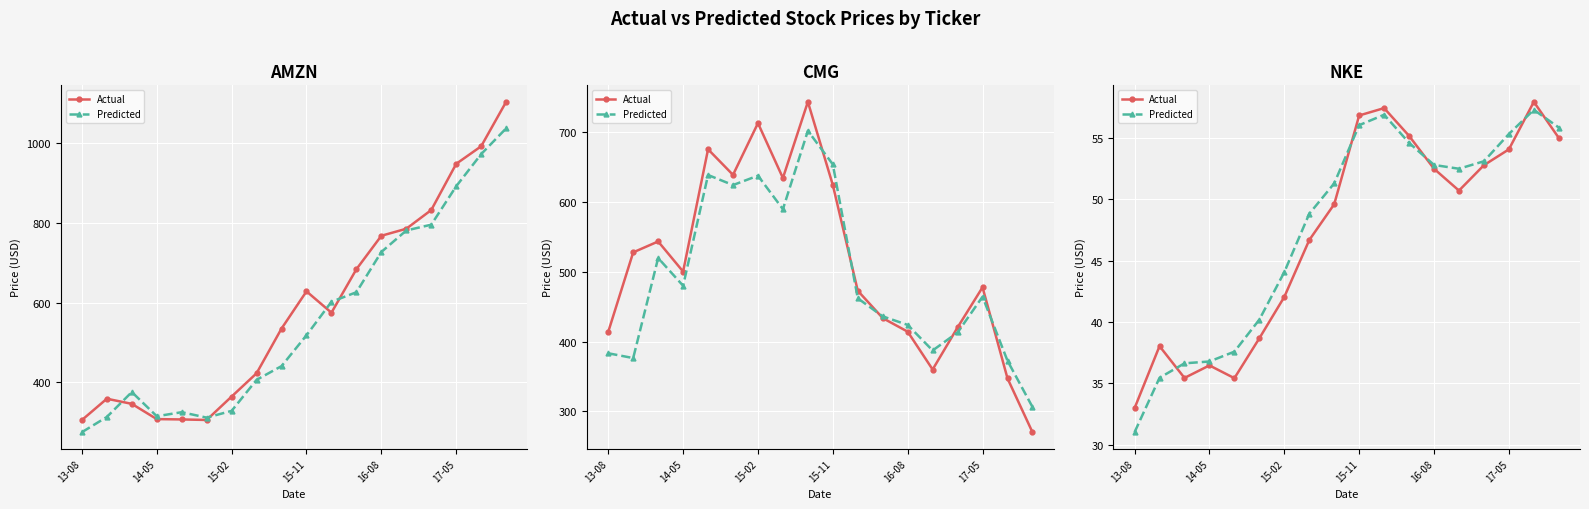

The value of Actual at 16-08 is 52.5. True or false?

True